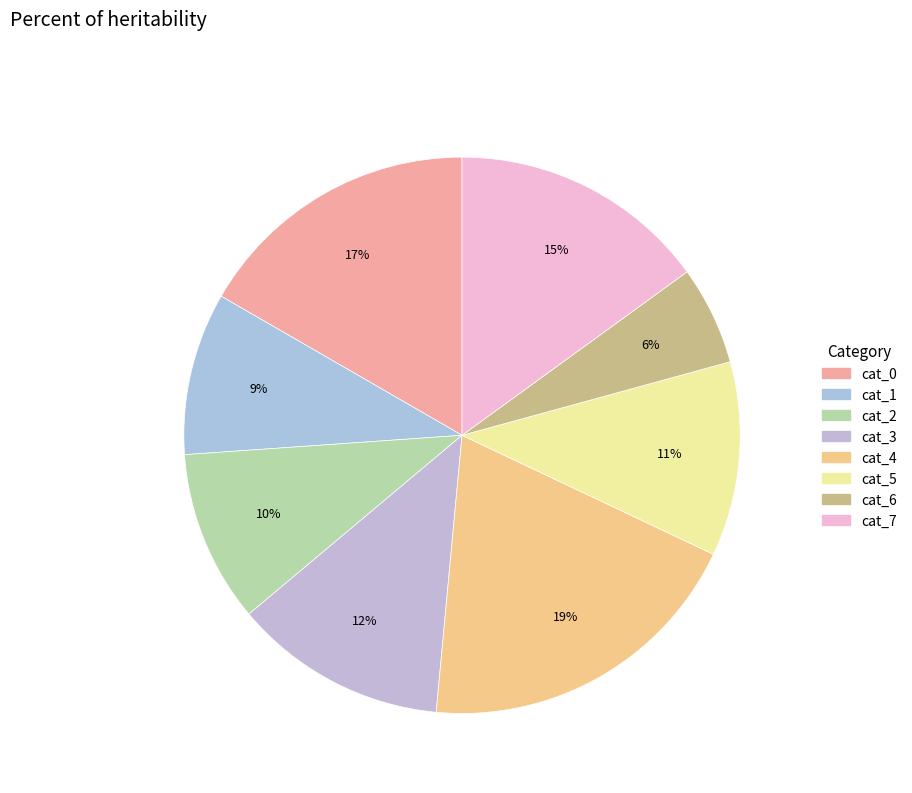

How many slices are in this pie chart?

8